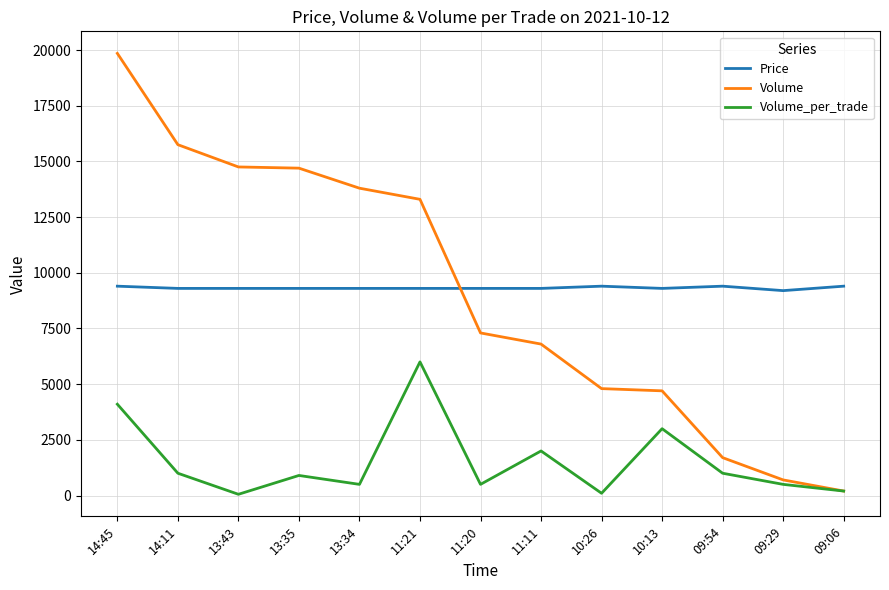

Read the Volume_per_trade value at 14:11.

1000